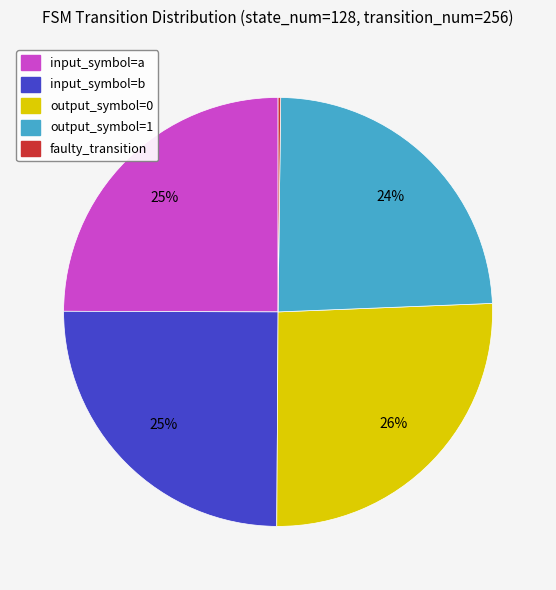

What is the largest slice in the pie chart?

output_symbol=0